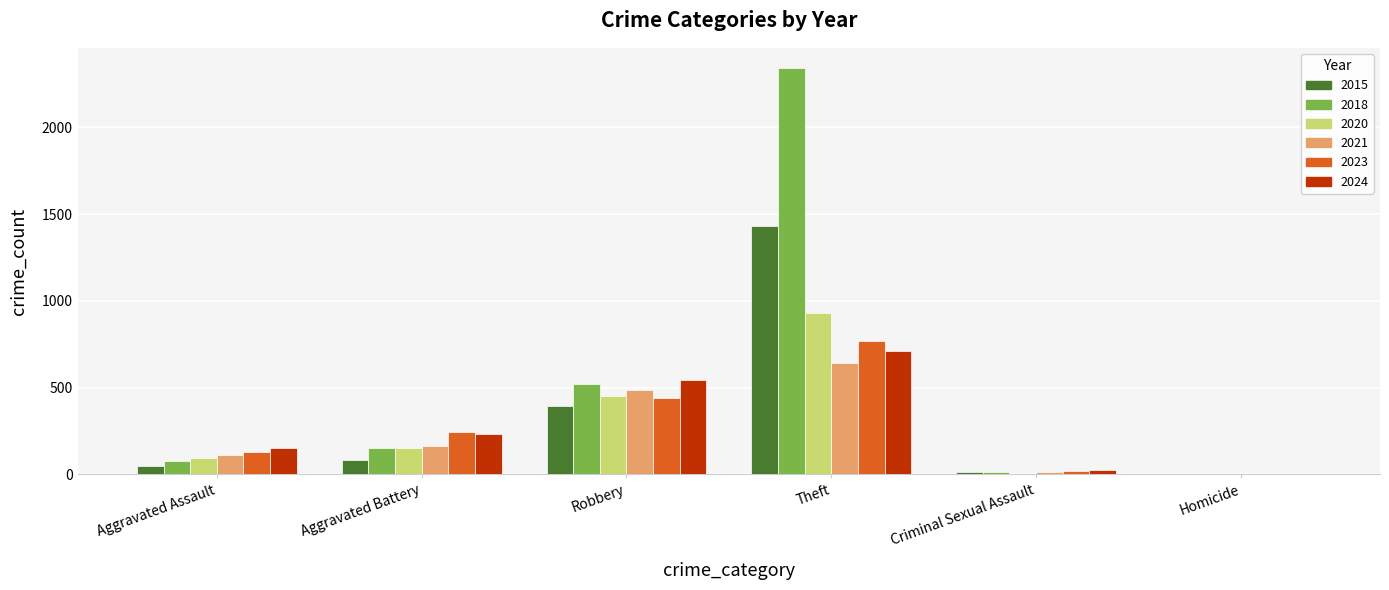

The 2018 series shows 152 at Aggravated Battery. True or false?

True